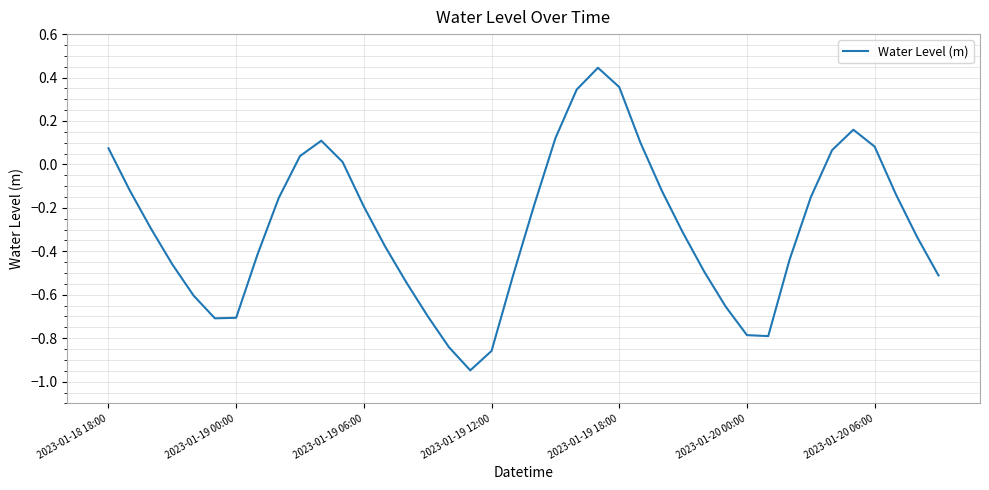

What is the minimum value shown in the chart?

-0.9